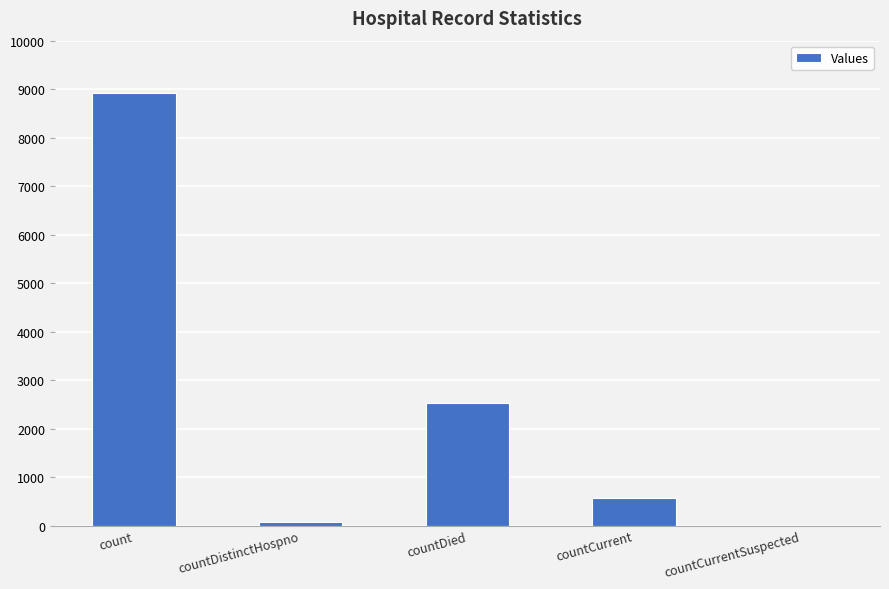

The chart shows a value of 0 at countCurrentSuspected. True or false?

True